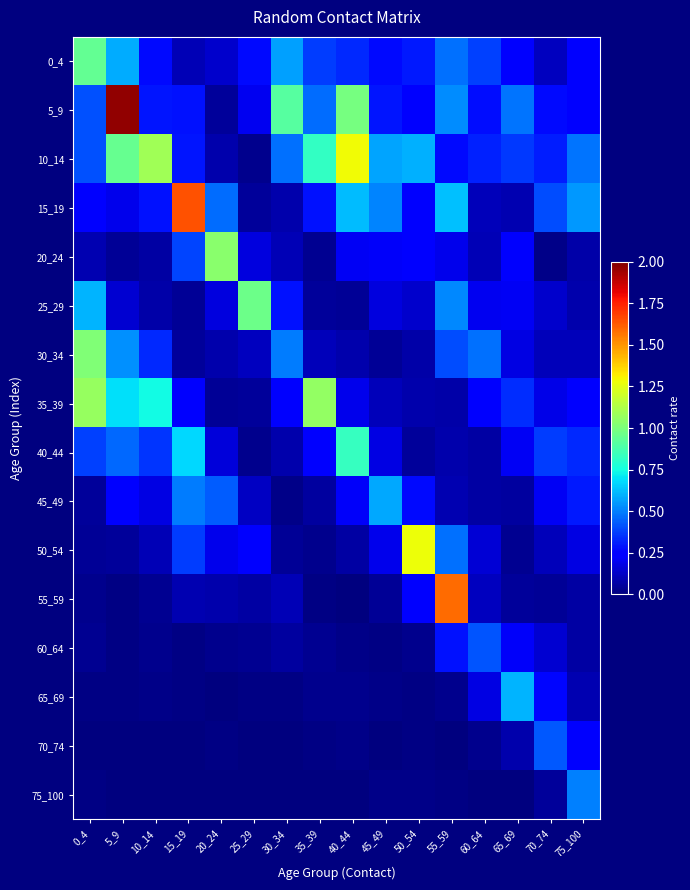

How many series are shown in this chart?

16